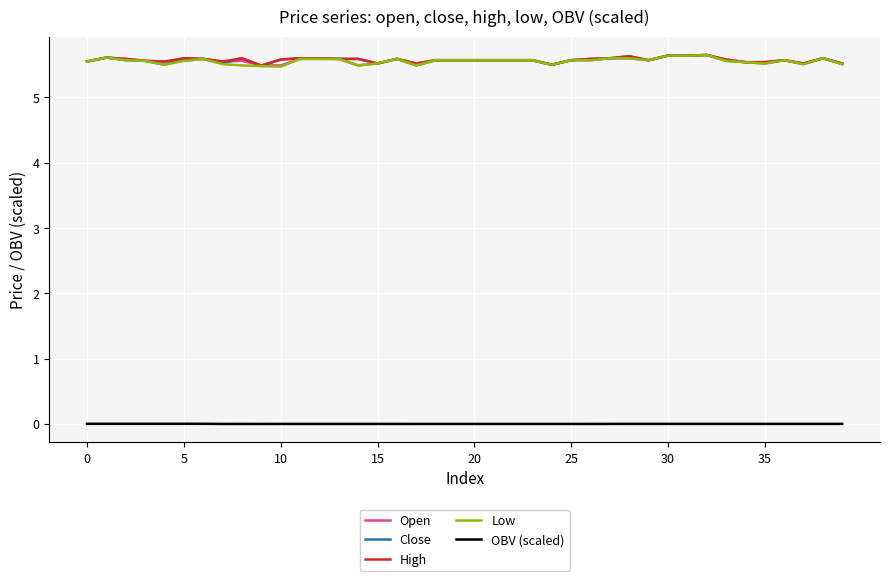

Does the chart display data point markers on the line(s)?

No